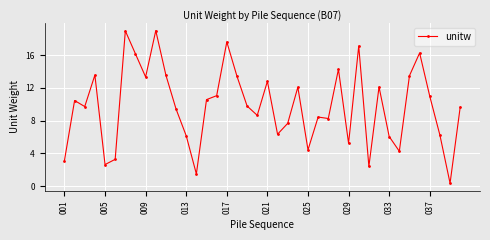

What is the value of the 13th point from the left?

6.2